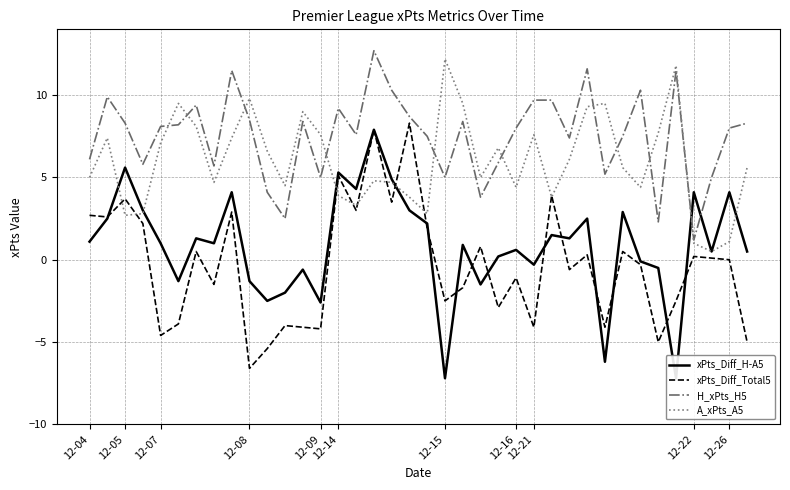

What position from the left is 12-26?

11